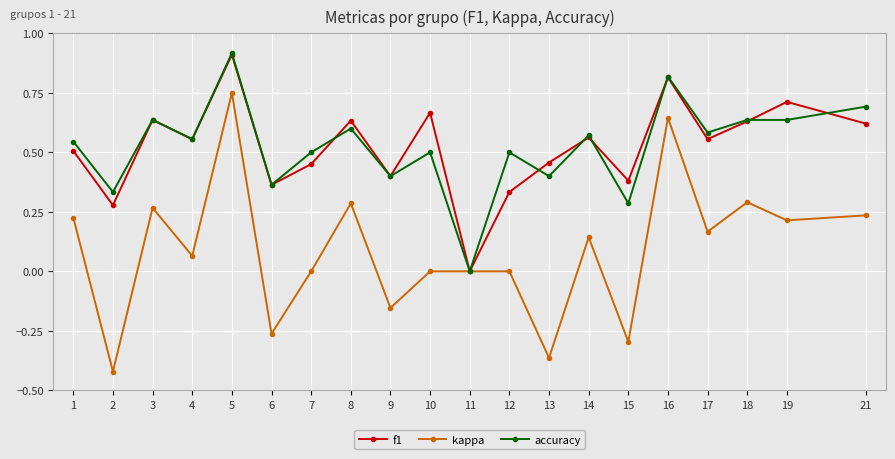

At which category does accuracy reach its first local peak?

3